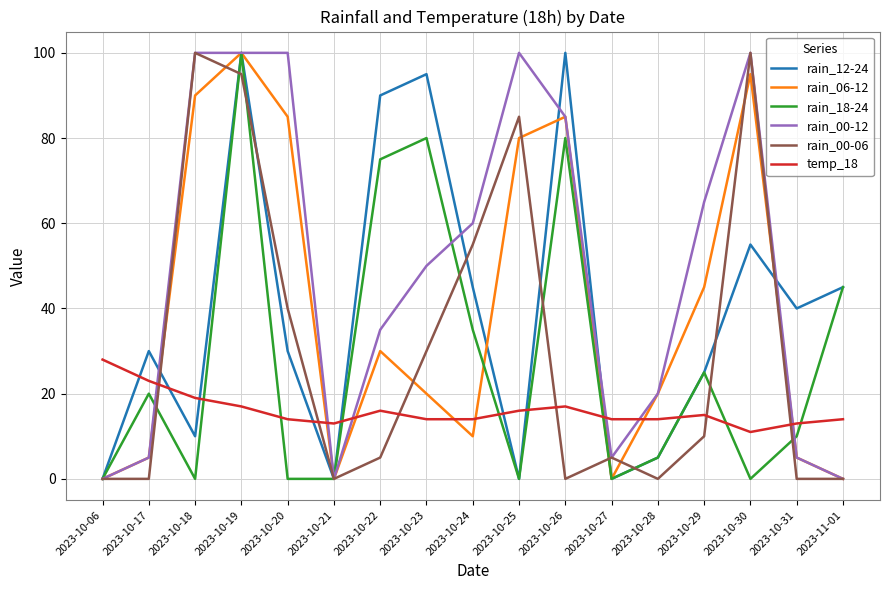

At which label is rain_00-06 closest to 50?

2023-10-24